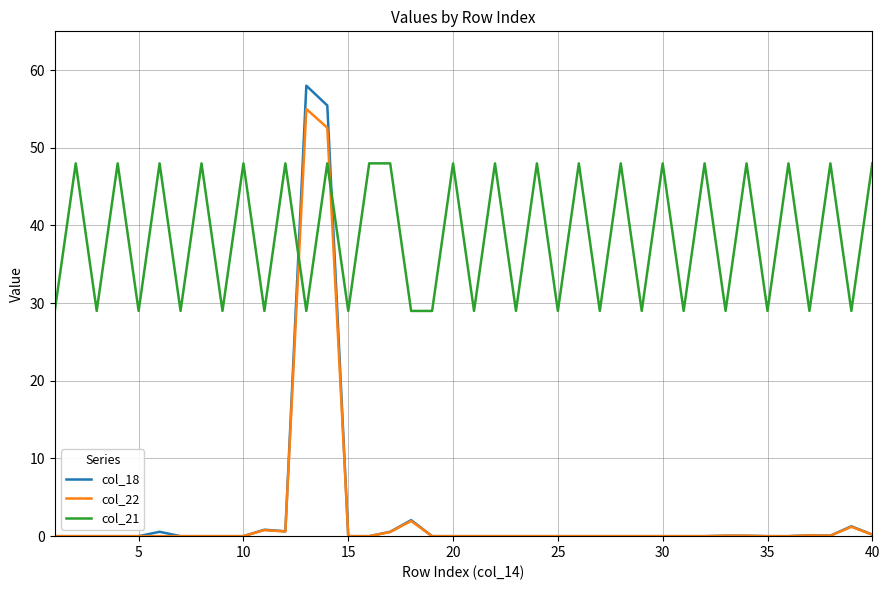

How many categories are shown in the chart?

40